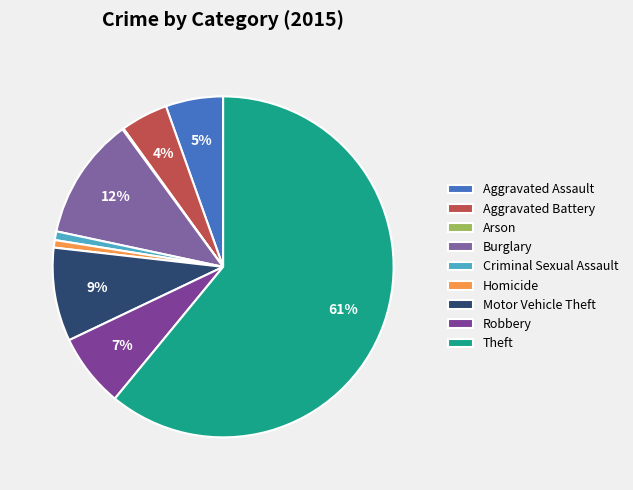

True or false: Criminal Sexual Assault accounts for 1% of the total.

True